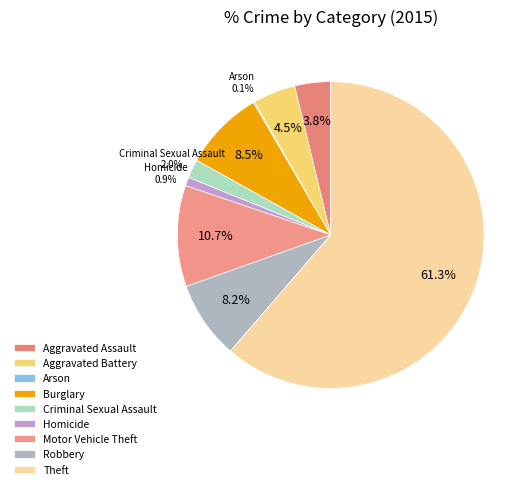

Is it true that Arson is 6% of the pie?

False